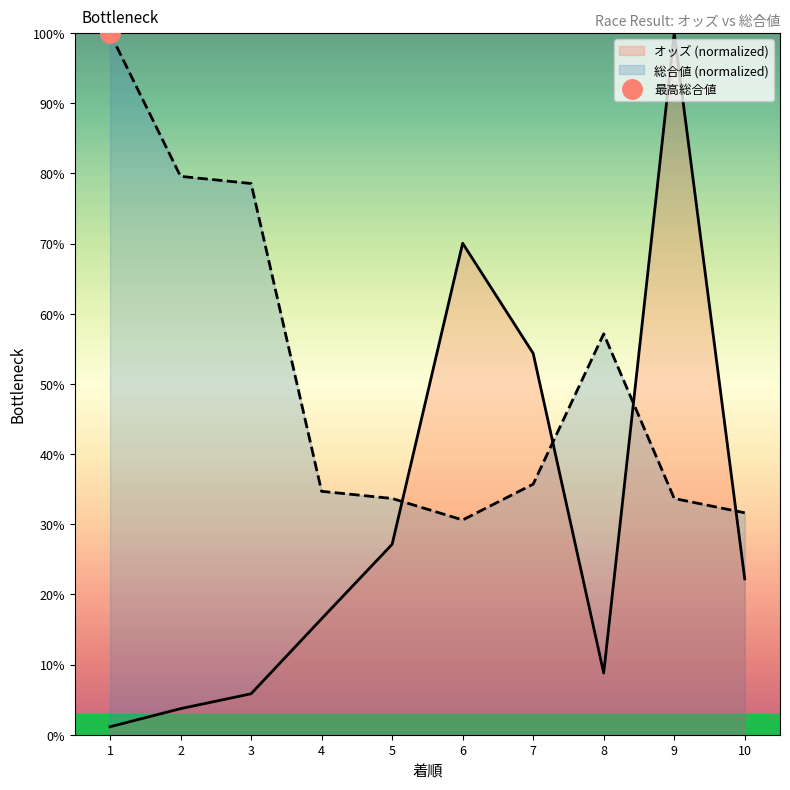

What is the difference between the maximum and minimum values in the 総合 値 series?

69.4